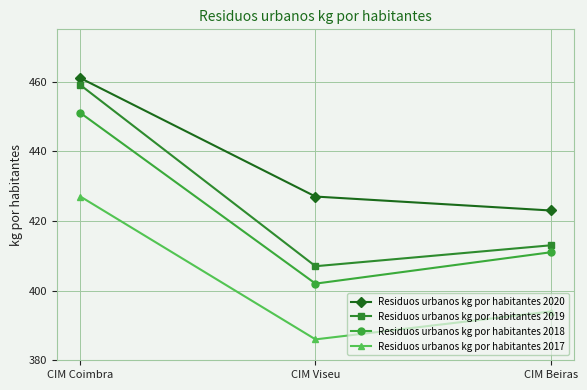

What is the approximate value of Residuos urbanos kg por habitantes 2017 at CIM Beiras?

394